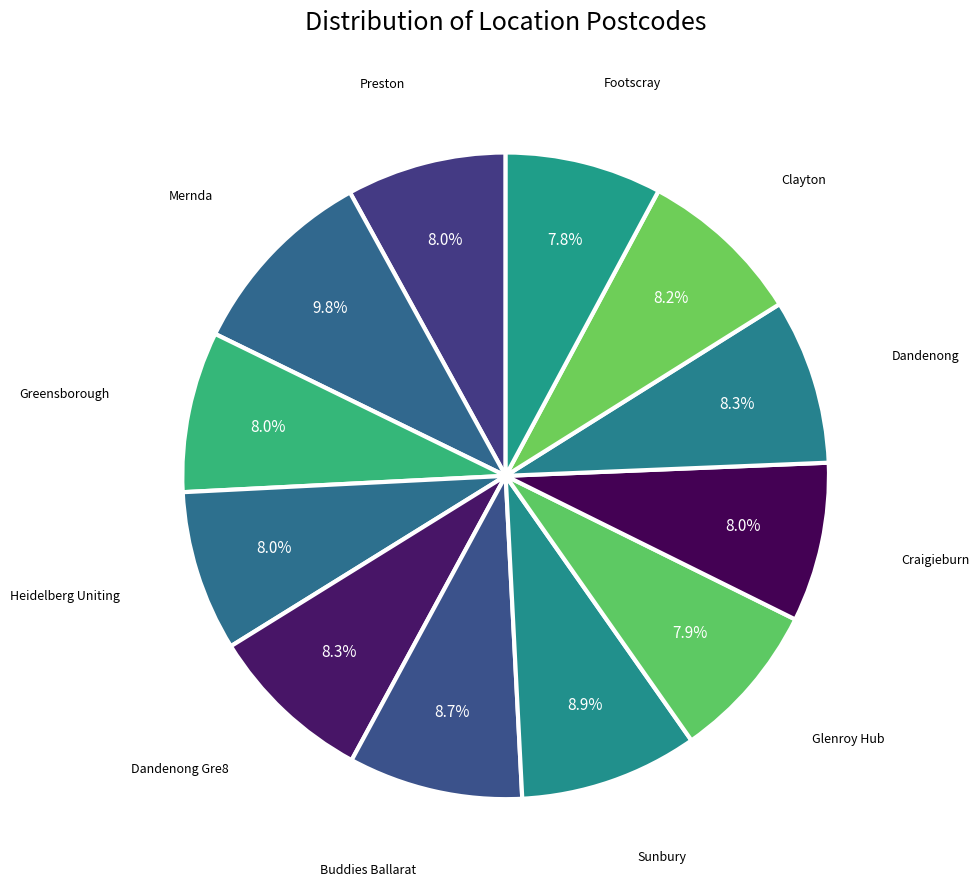

Which category has the biggest portion of the pie?

Mernda